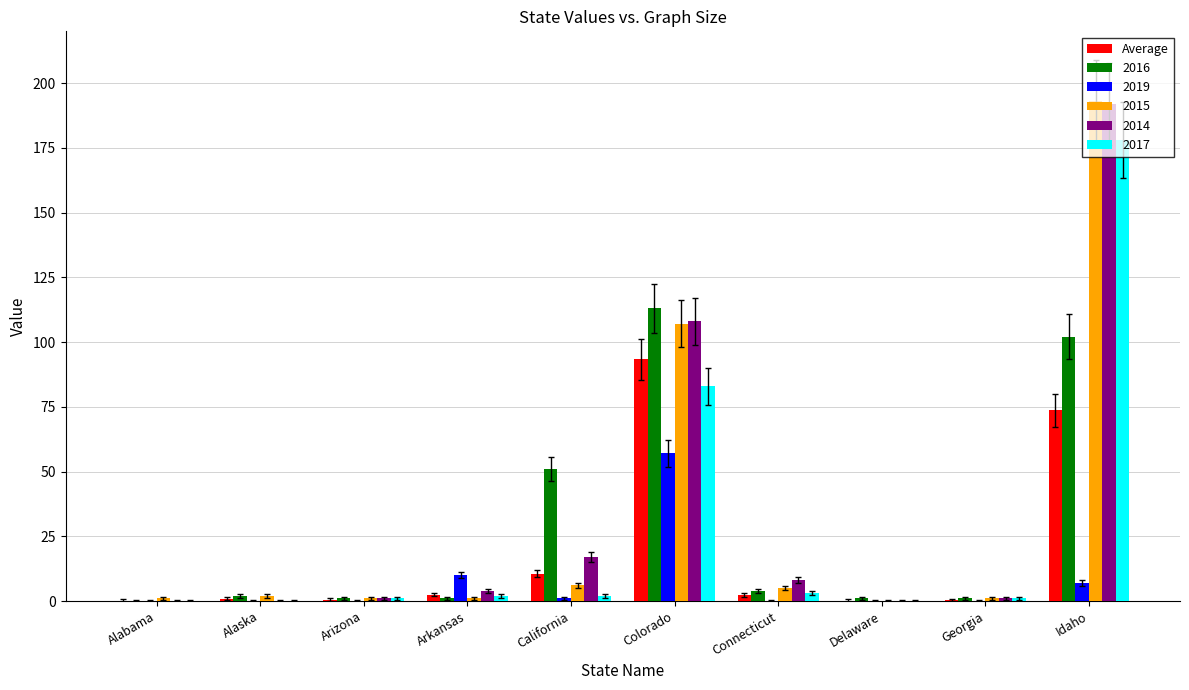

What is the sum of all 2015 values?

317.0